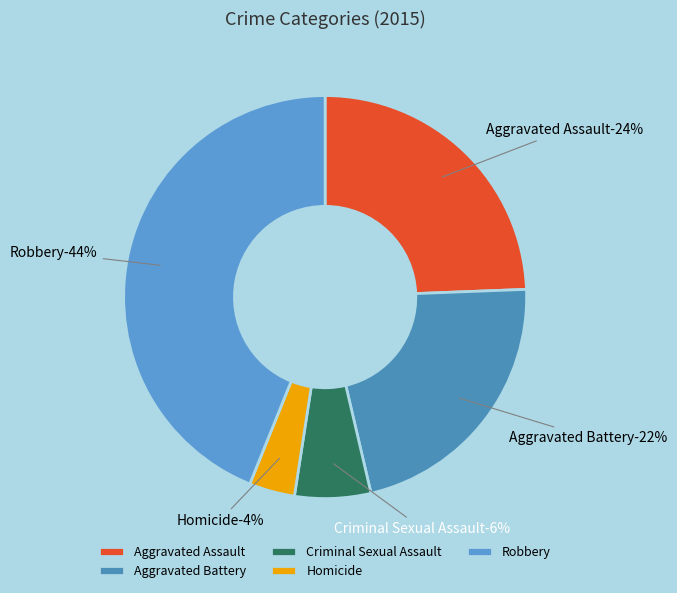

How many segments does this pie chart have?

5